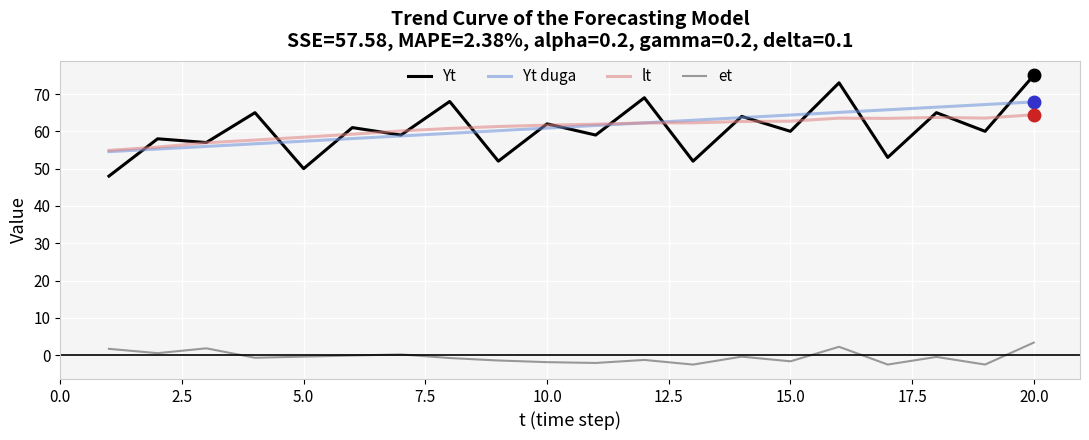

True or false: lt and et intersect in this chart.

False